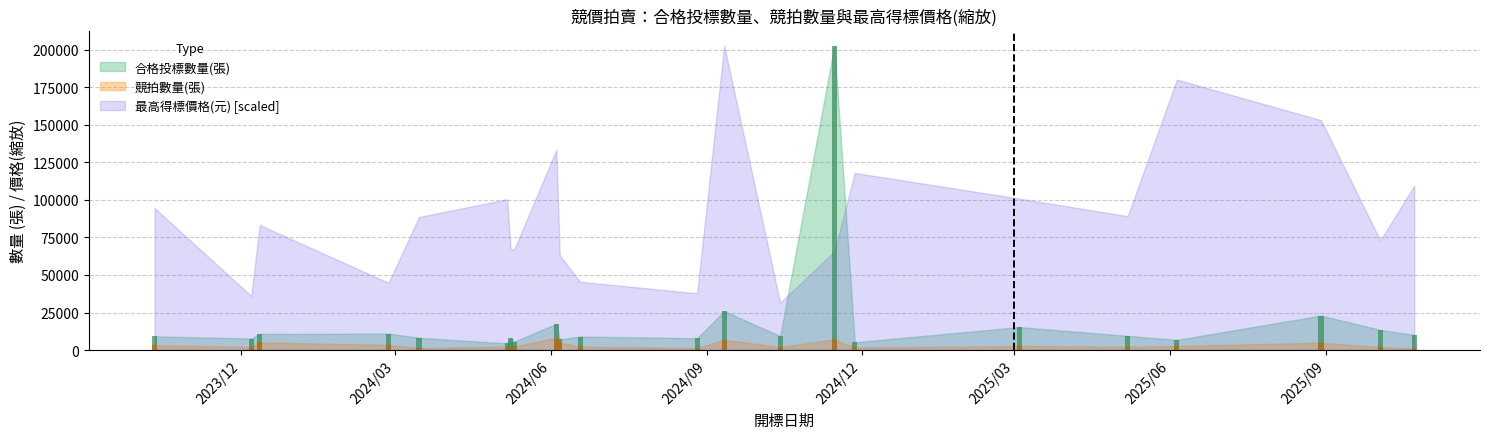

True or false: 競拍數量(張) has a value of 3503 at 2024/06/06.

False